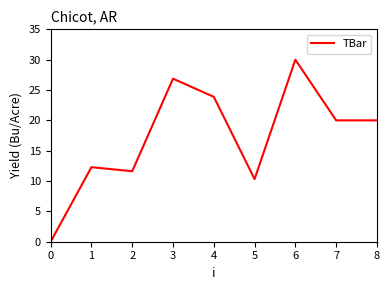

Where is the data nearest to the value 15?

1